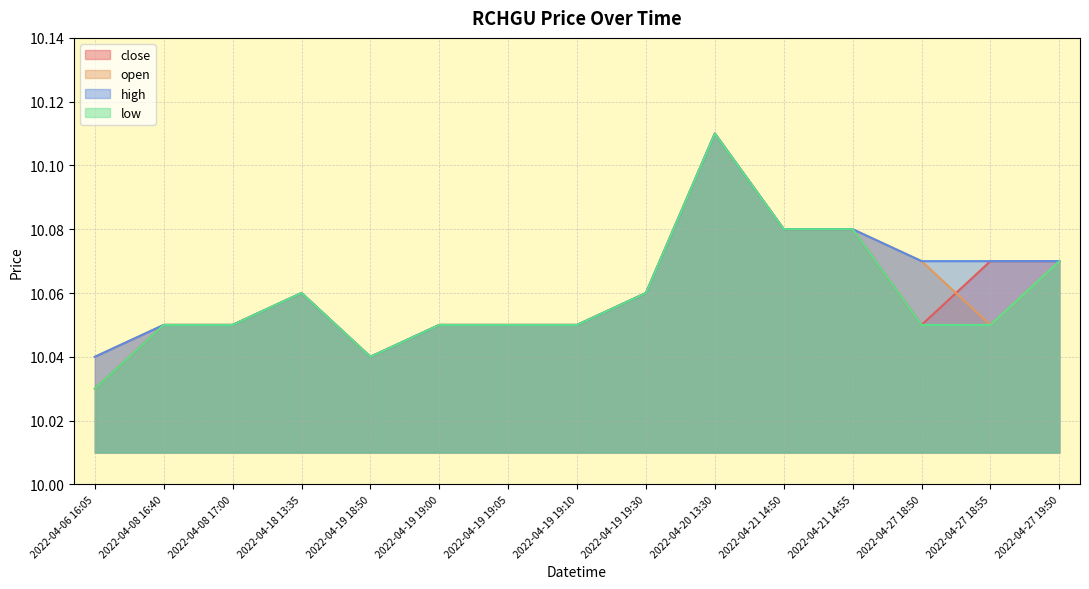

What are all the series names shown in the legend?

close, open, high, low